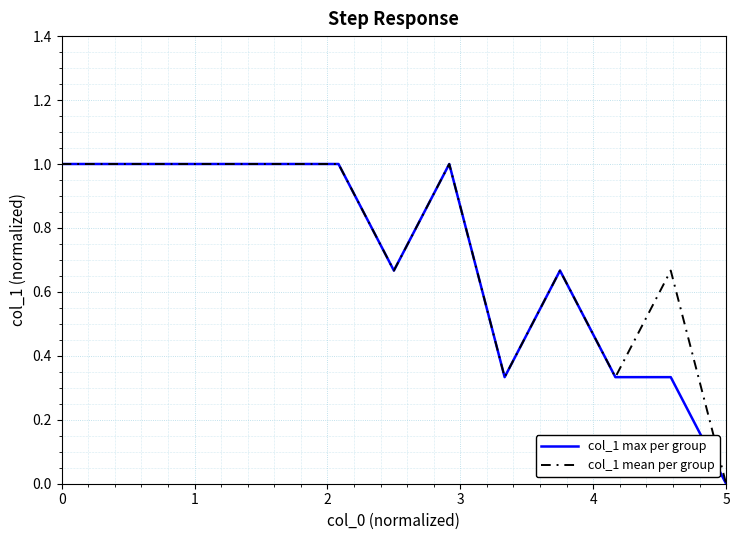

What is the maximum value shown in the chart?

1.0